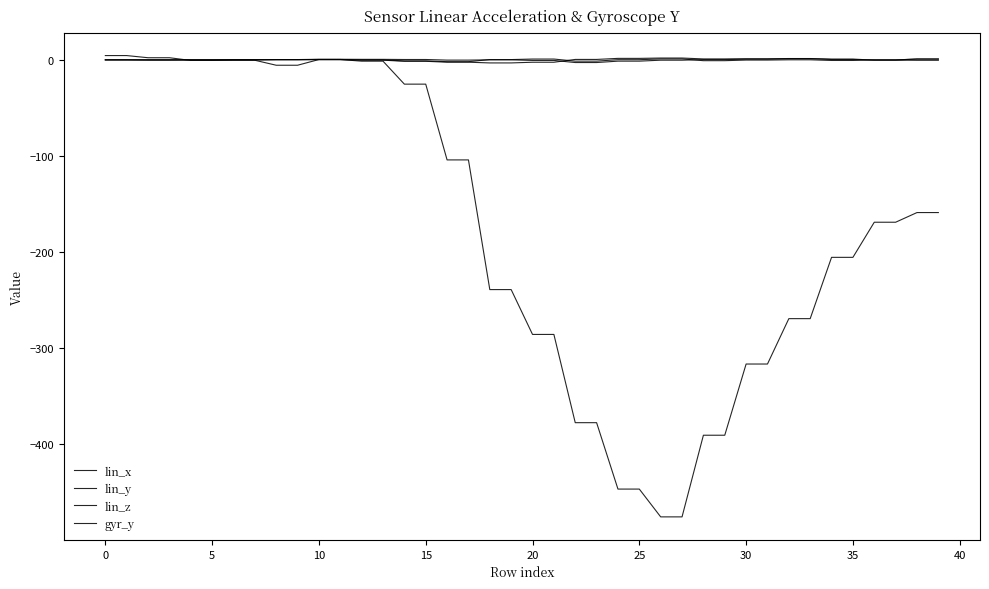

How many lines are shown in the chart?

4